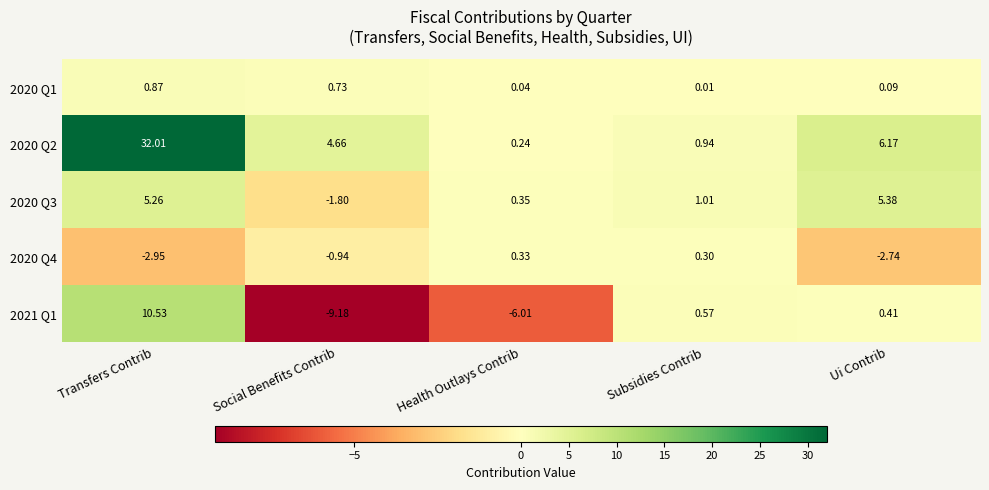

Rank the series by their maximum value, from highest to lowest.

2020 Q2, 2021 Q1, 2020 Q3, 2020 Q1, 2020 Q4